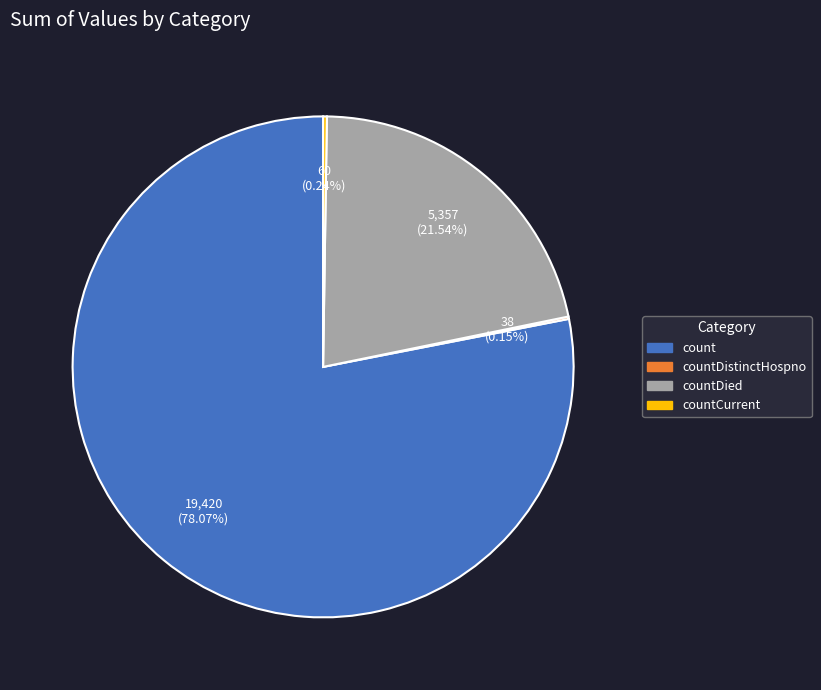

Does any single category account for the majority?

Yes